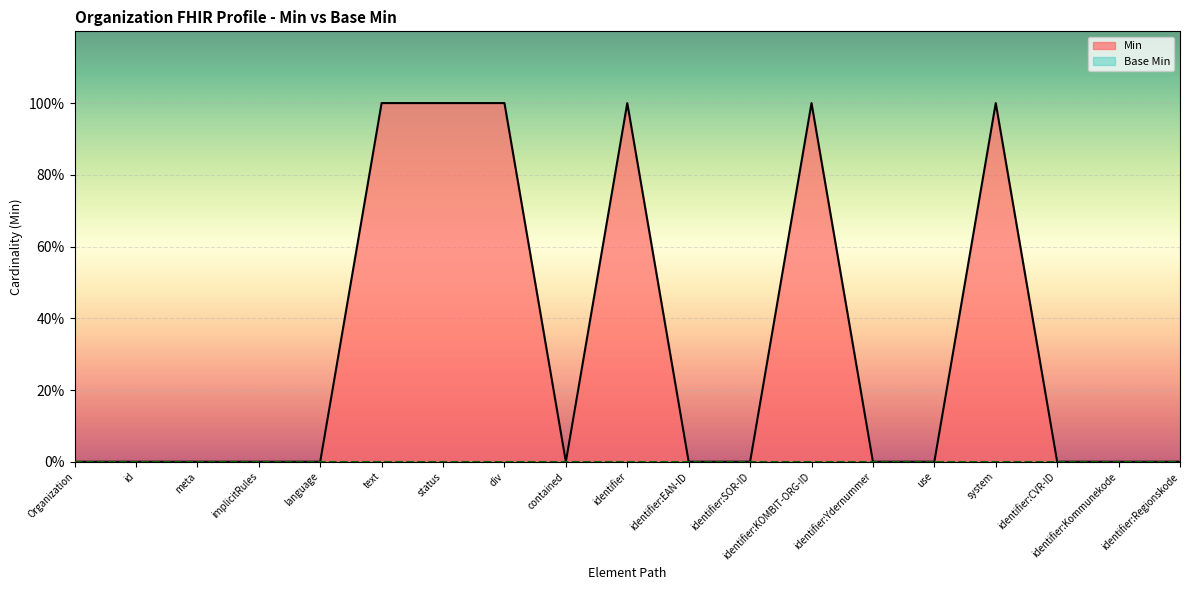

Which category has the lowest value across all series?

Organization